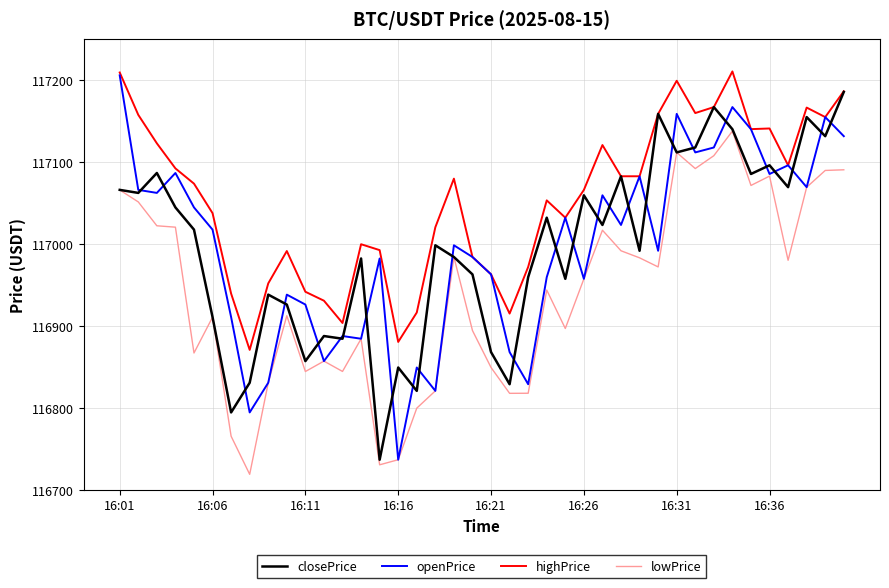

What is the minimum value shown in the chart?

116719.3